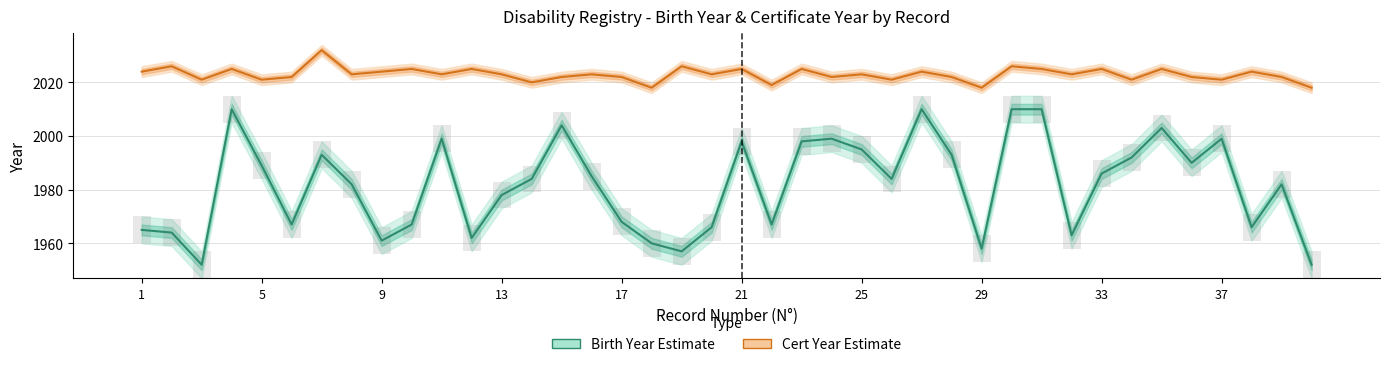

Which series has the largest total across all categories?

Cert Year Estimate